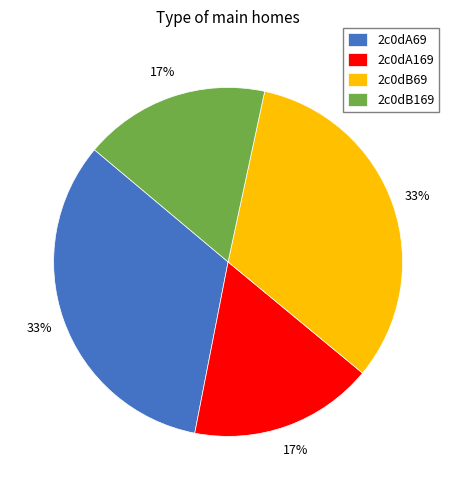

How many segments does this pie chart have?

4